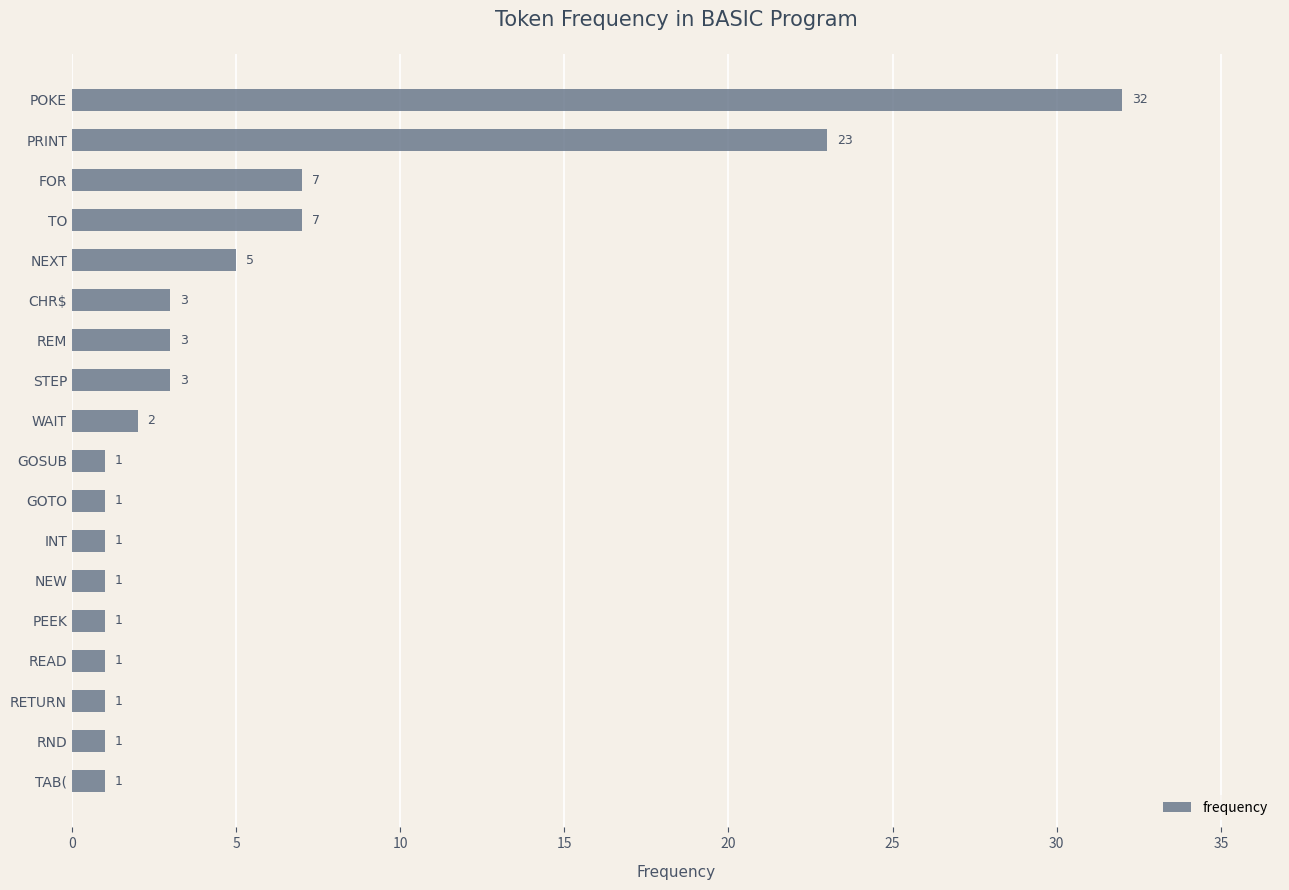

Reading top to bottom, list all the values displayed in this chart.

POKE=32	PRINT=23	FOR=7	TO=7	NEXT=5	CHR$=3	REM=3	STEP=3	WAIT=2	GOSUB=1	GOTO=1	INT=1	NEW=1	PEEK=1	READ=1	RETURN=1	RND=1	TAB(=1